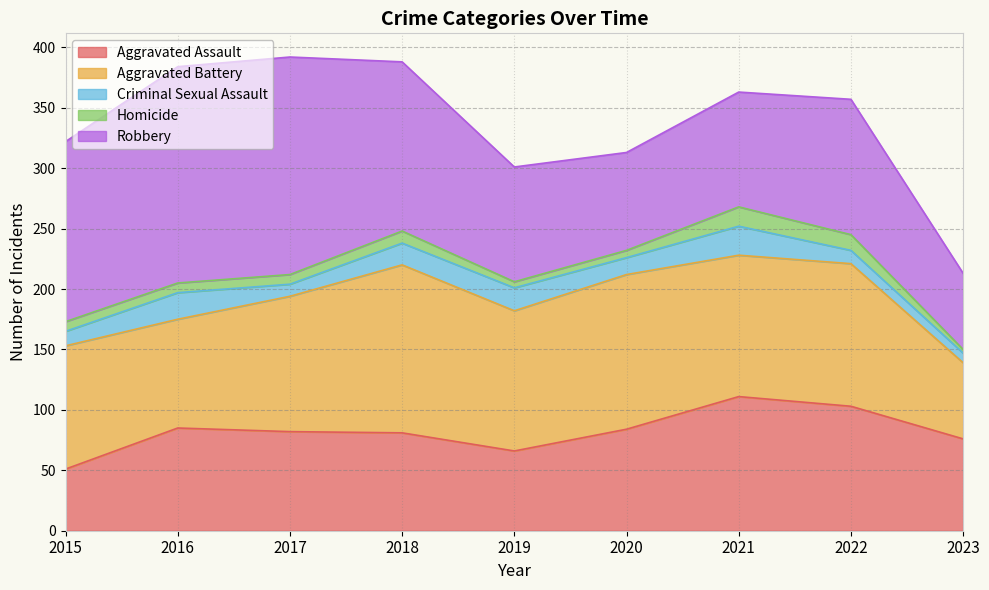

List the series in order of their peak value, highest first.

Robbery, Aggravated Battery, Aggravated Assault, Criminal Sexual Assault, Homicide